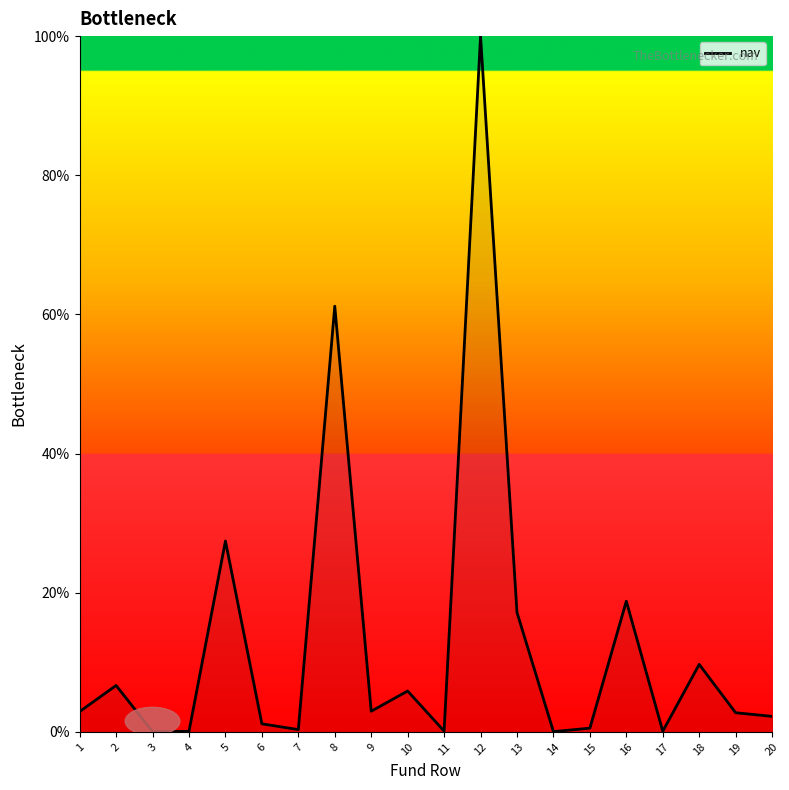

The chart shows a value of 2.2 at 20. True or false?

True